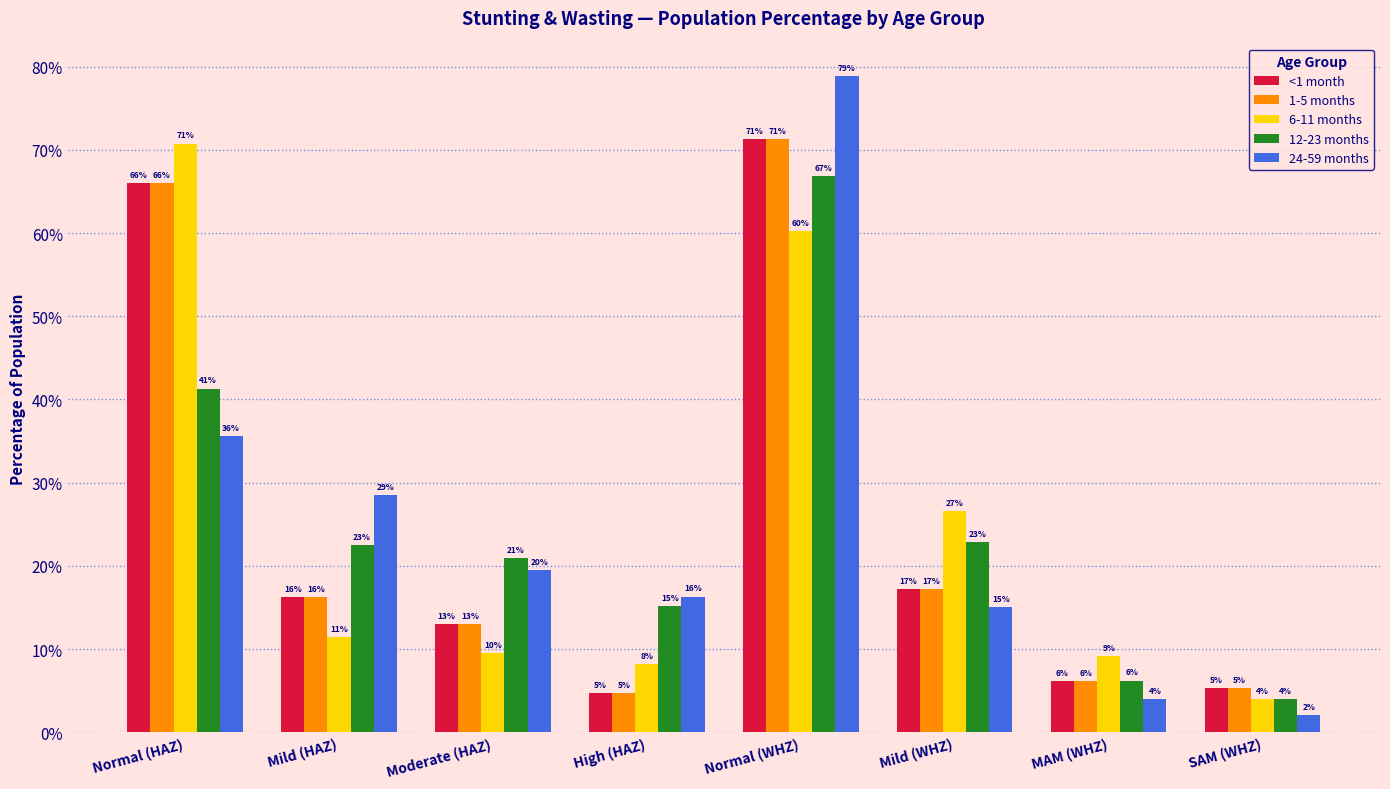

Is it true that 1-5 months equals 0.2 at Mild (WHZ)?

True